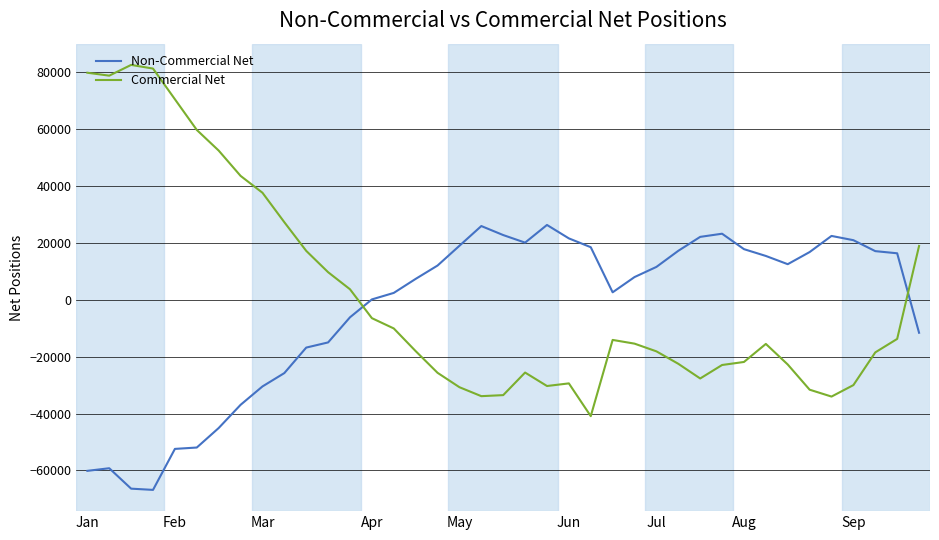

Which series has the largest range (max minus min)?

Commercial Net